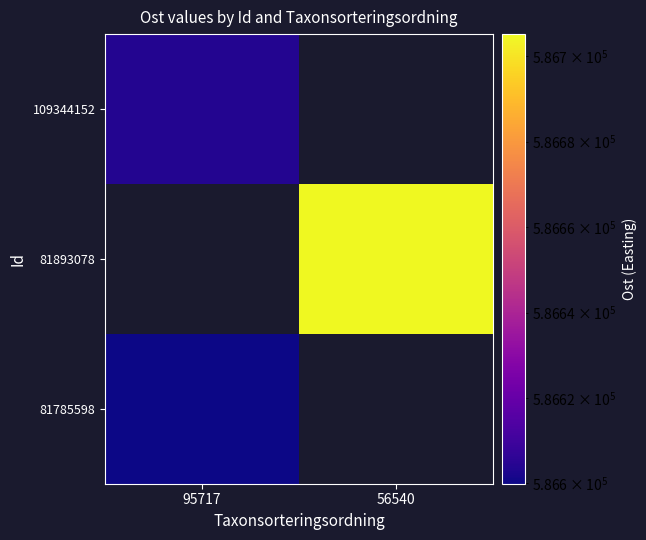

How many categories are shown in the chart?

2